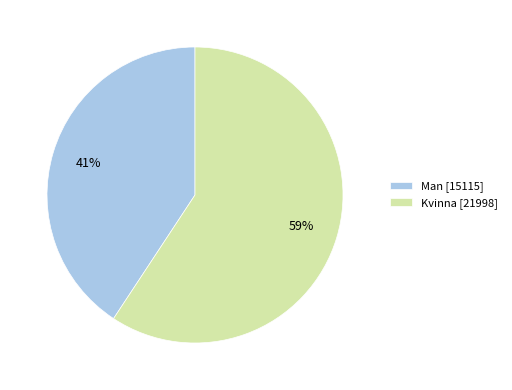

Rank the categories by value from lowest to highest.

Man, Kvinna